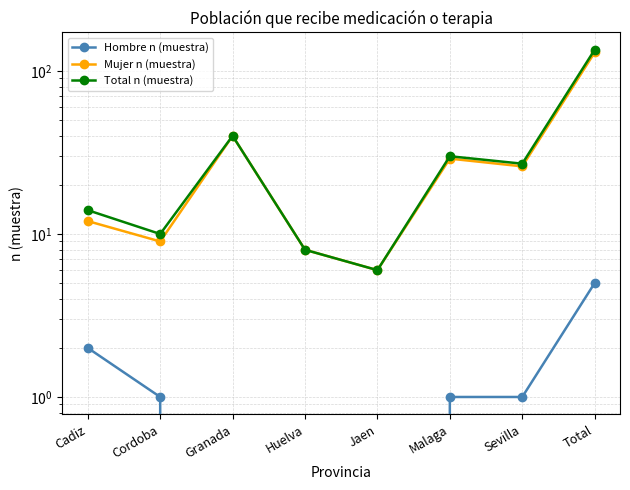

Reading left to right, what are all the values shown in this chart?

Hombre n (muestra): 2	1	0	0	0	1	1	5
Mujer n (muestra): 12	9	40	8	6	29	26	130
Total n (muestra): 14	10	40	8	6	30	27	135